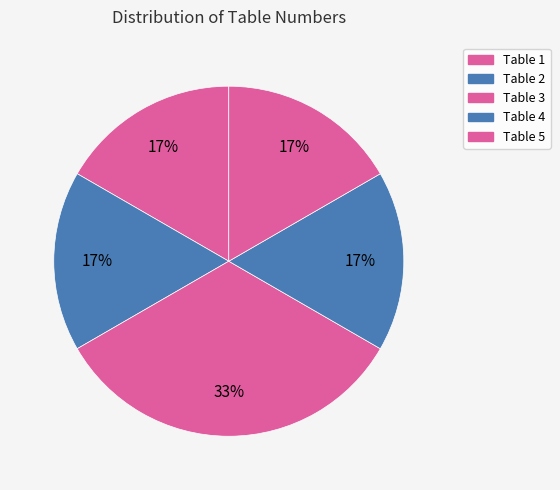

How many slices are in this pie chart?

5